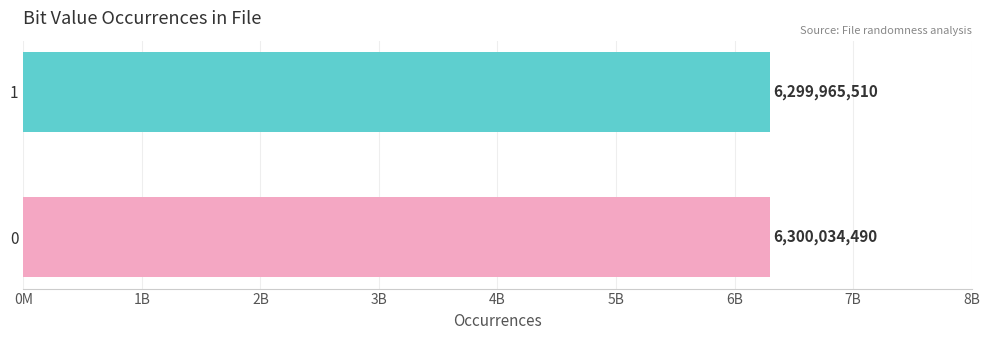

List the labels in order of value, largest first.

0, 1